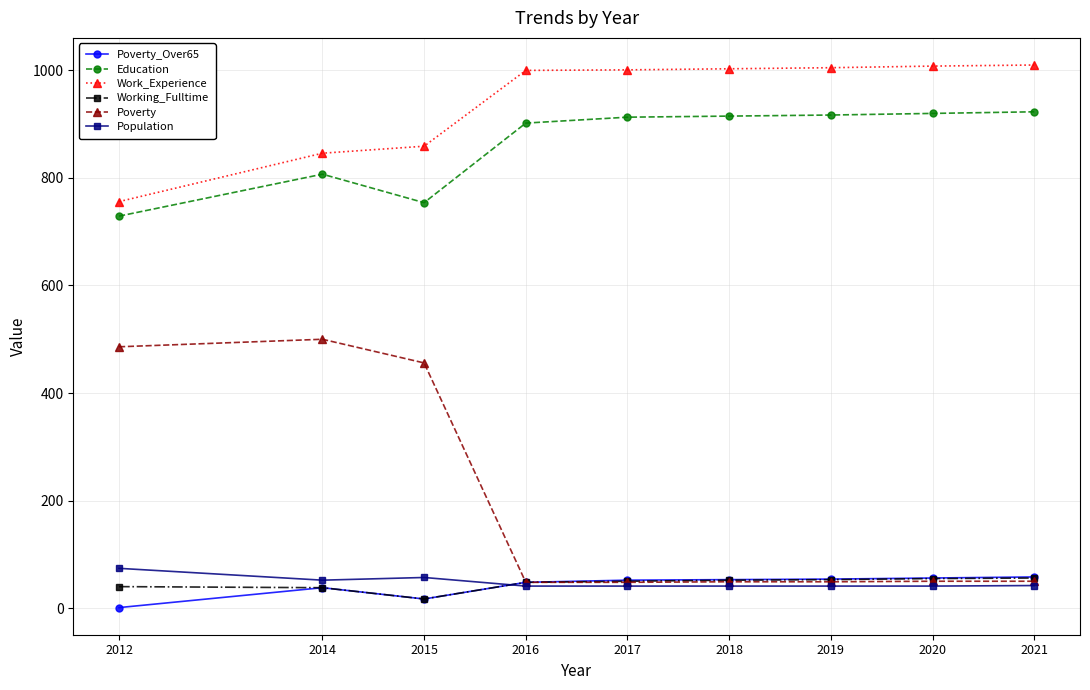

What is the sum of all Poverty values?

1736